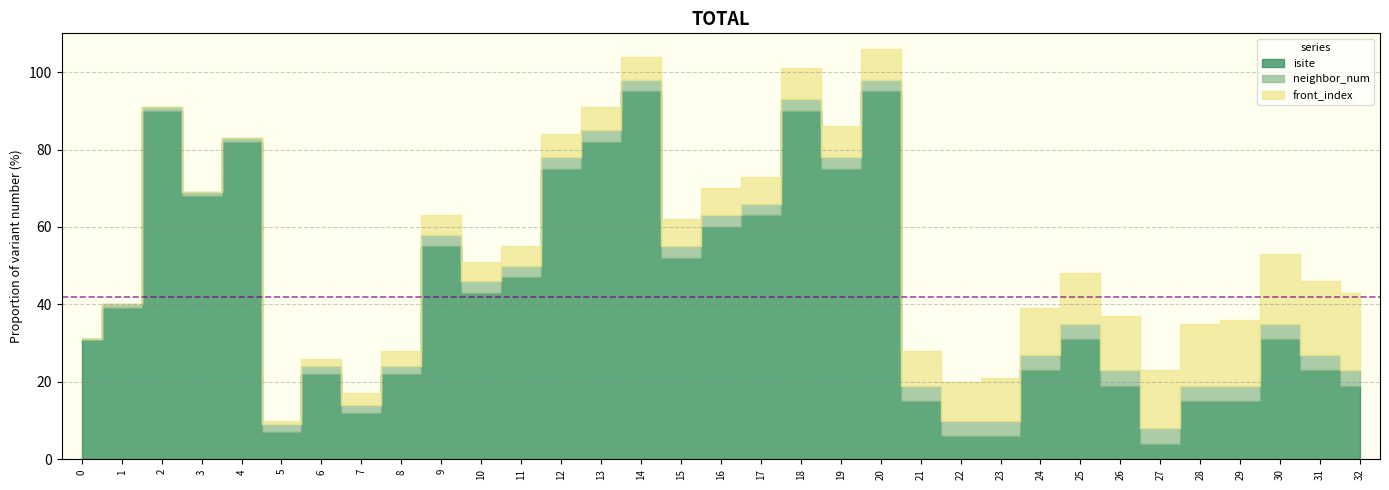

The value of isite at 21 is 22. True or false?

False